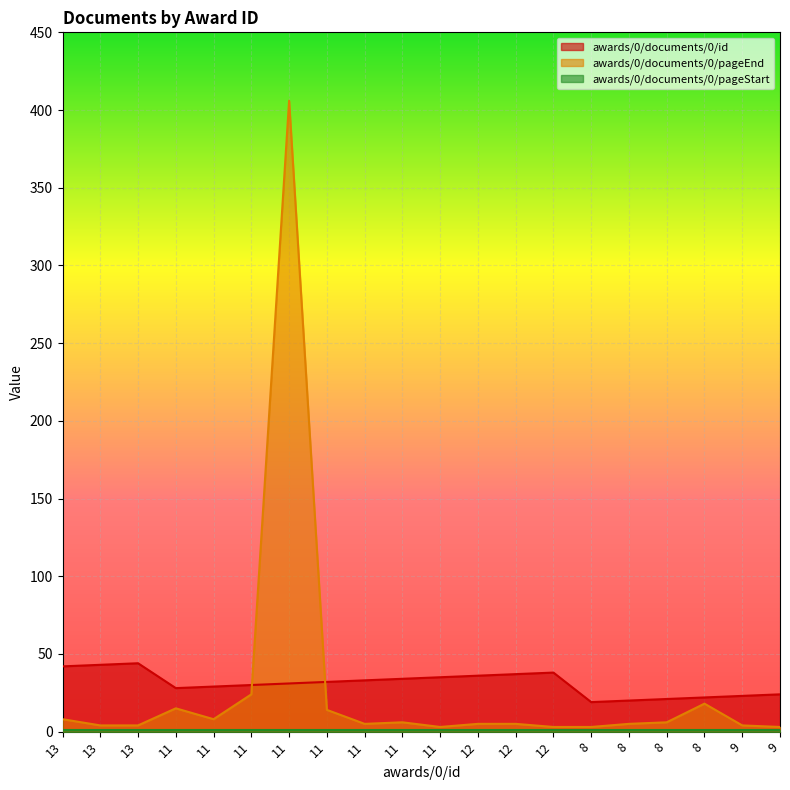

At which category is the sum across all series the highest?

11